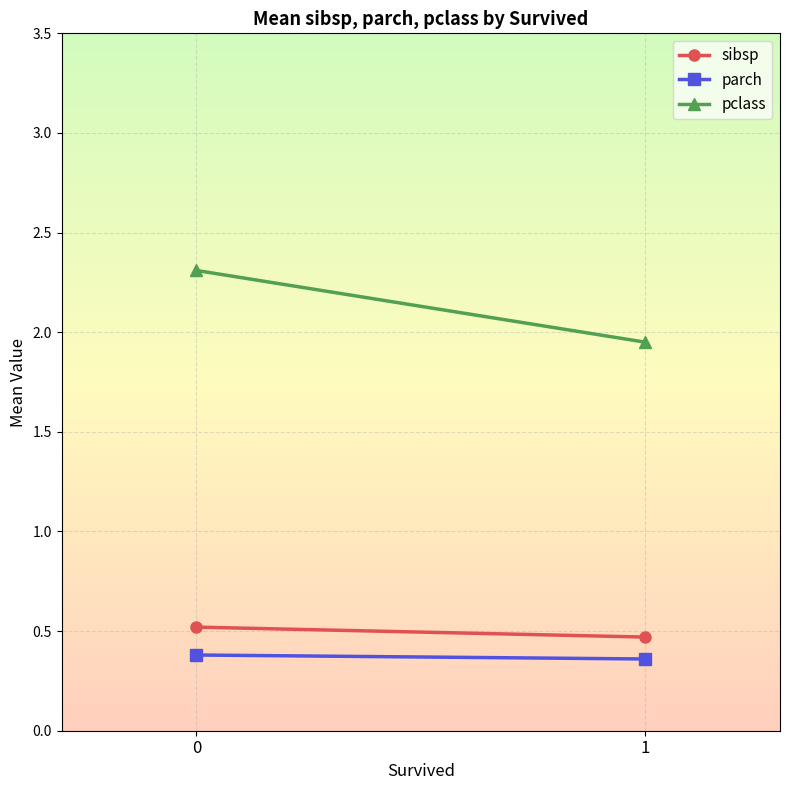

How many sibsp values are between 0 and 1?

2